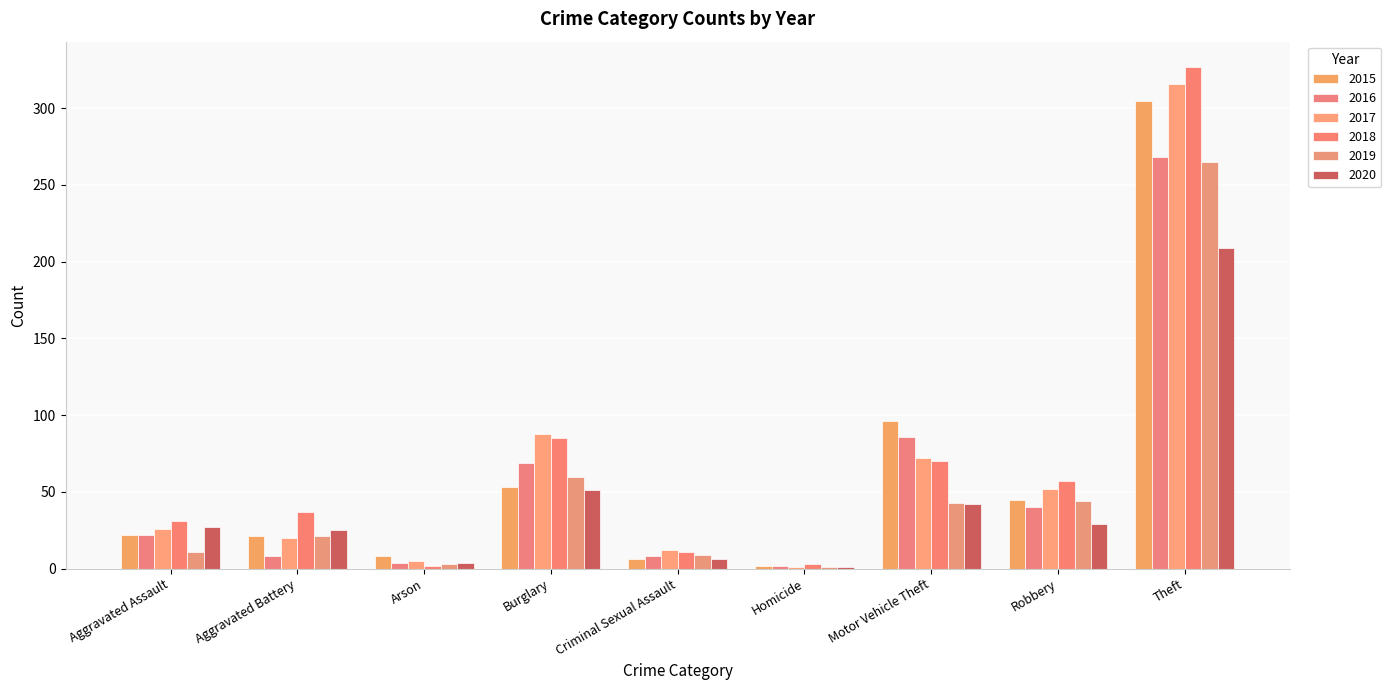

What value does the 2017 series have at Arson?

5